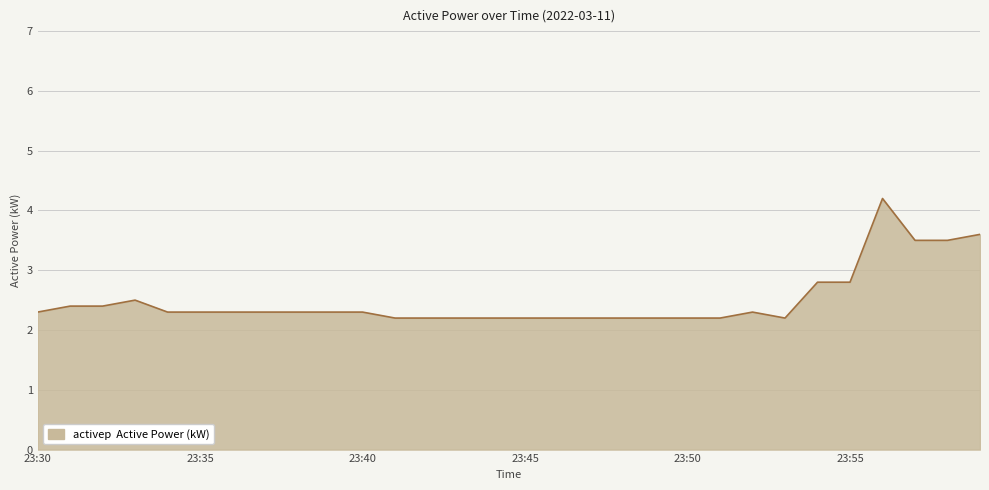

How many values are between 2 and 3?

26